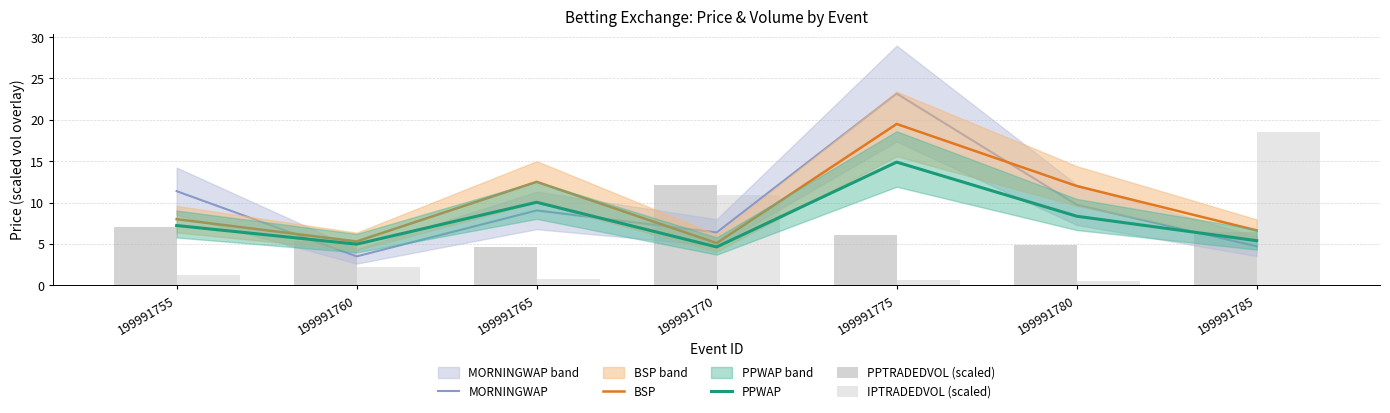

What is the total value across all series at 199991780?

35.4